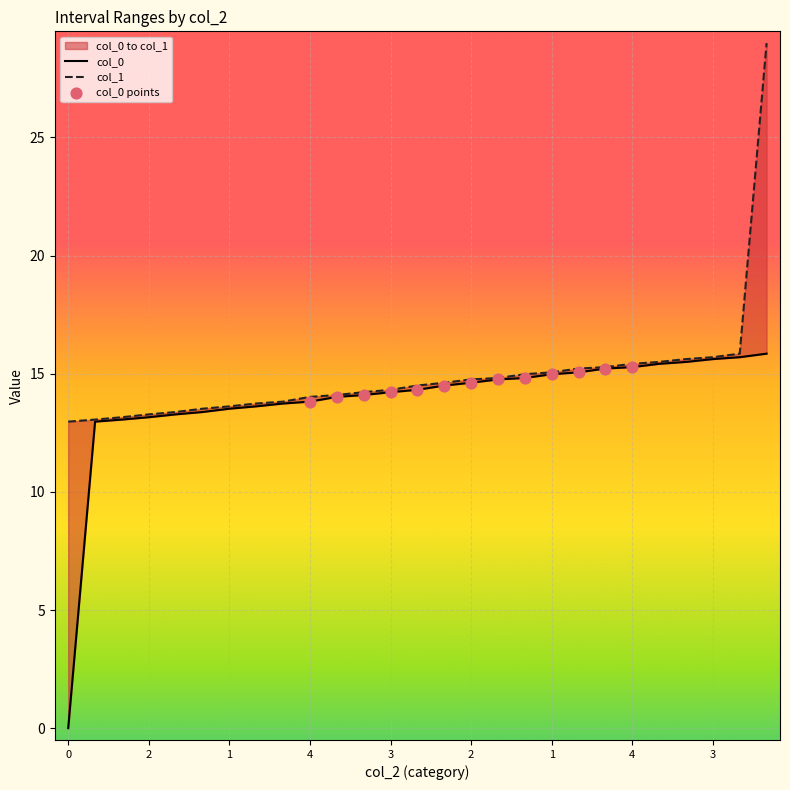

Which series reaches the maximum Y coordinate?

col_1